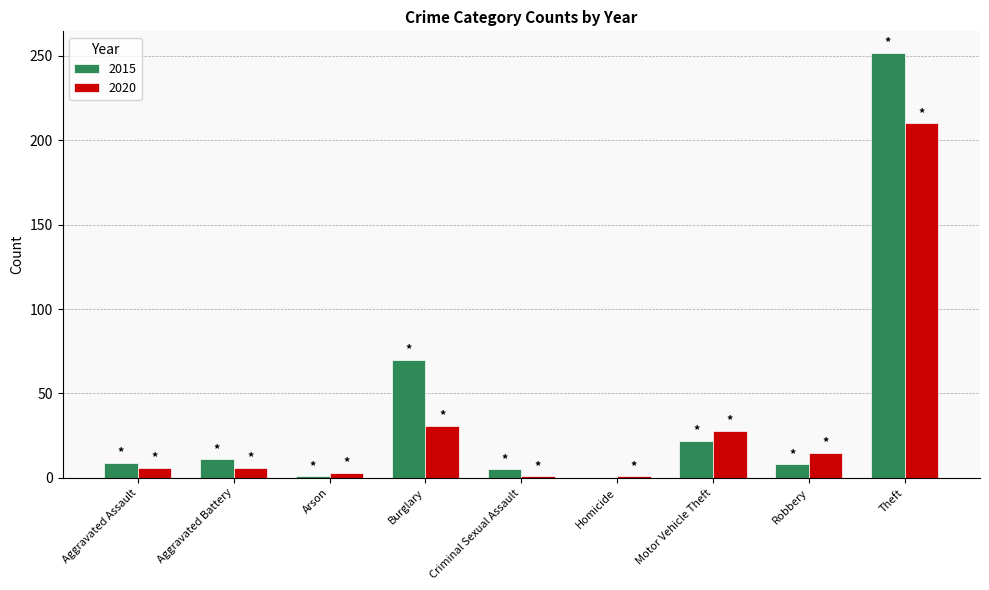

Read the 2020 value at Motor Vehicle Theft.

28